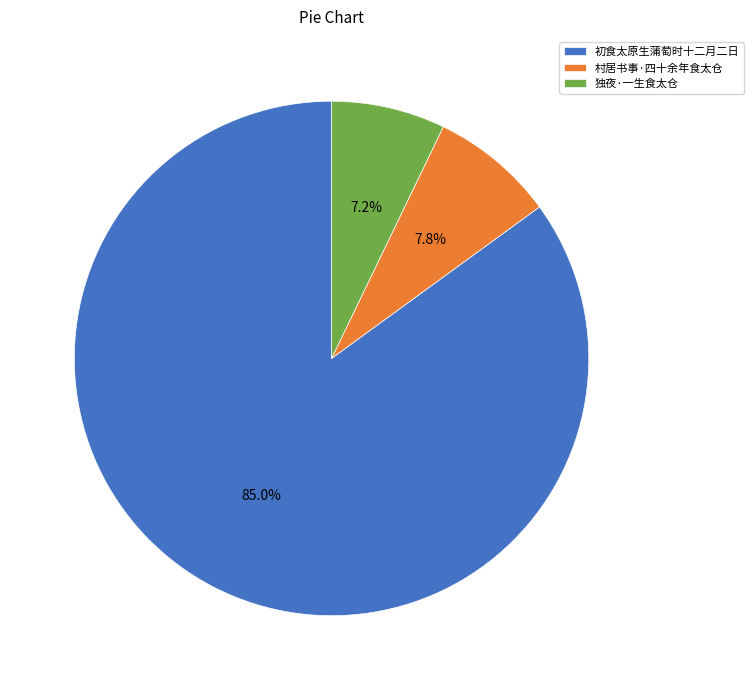

Count the number of slices in the pie.

3